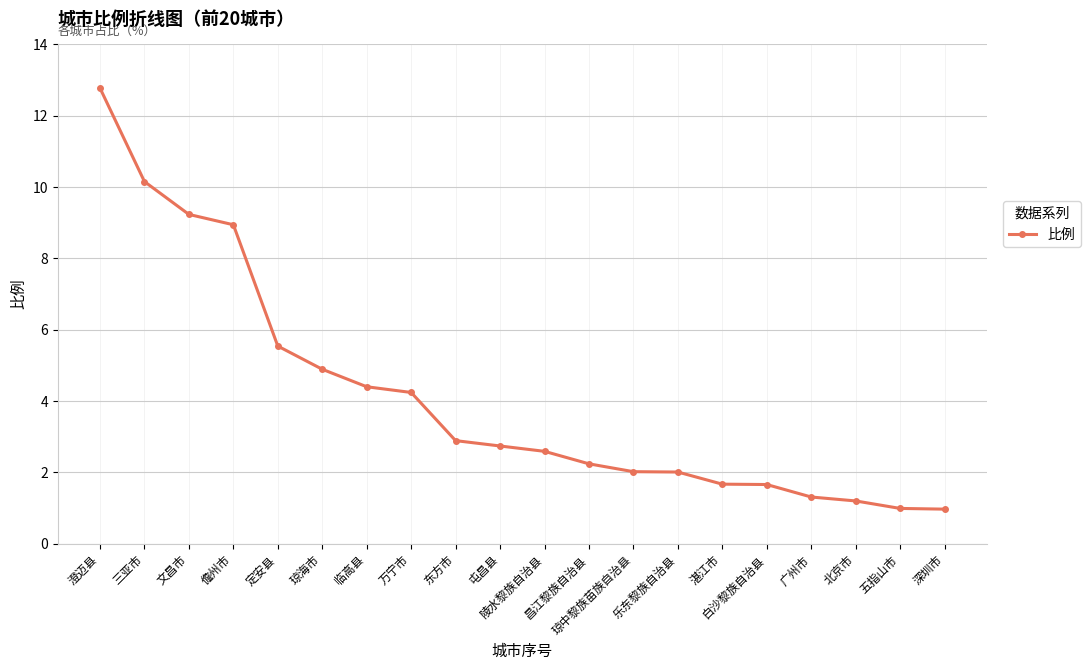

What is the average value?

4.1